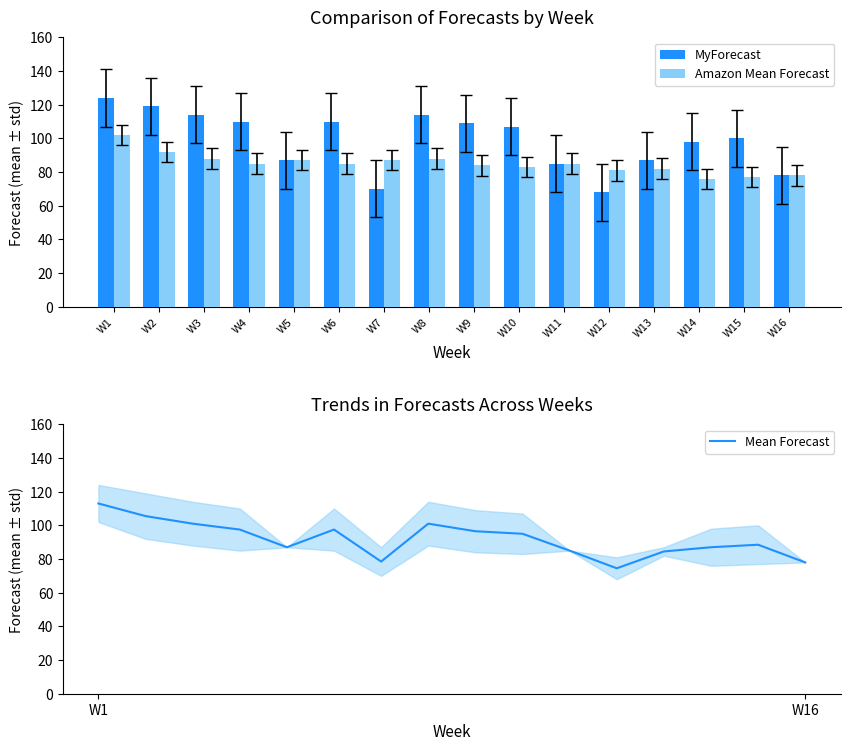

Between W15 and W13, which is larger?

W15